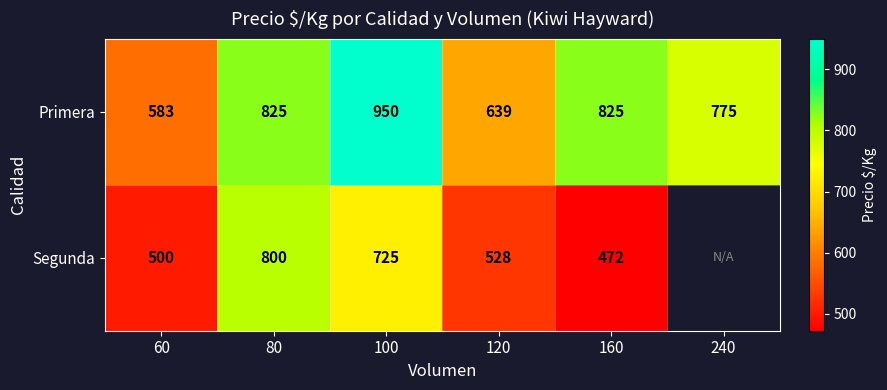

Is the value of Primera at 80 greater than the value of Segunda at 120?

Yes